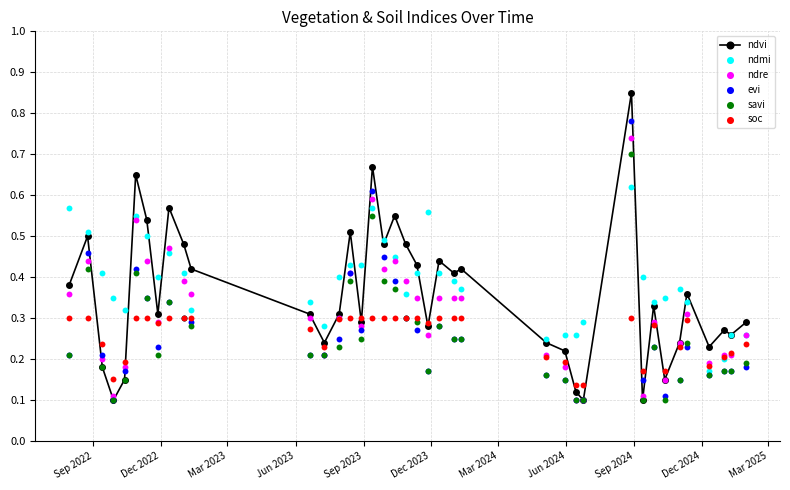

Is the value of ndre at 37 greater than the value of ndvi at 28?

Yes